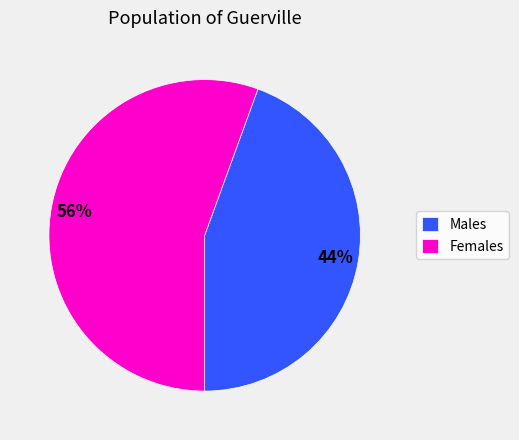

Is Females the majority of the pie?

Yes